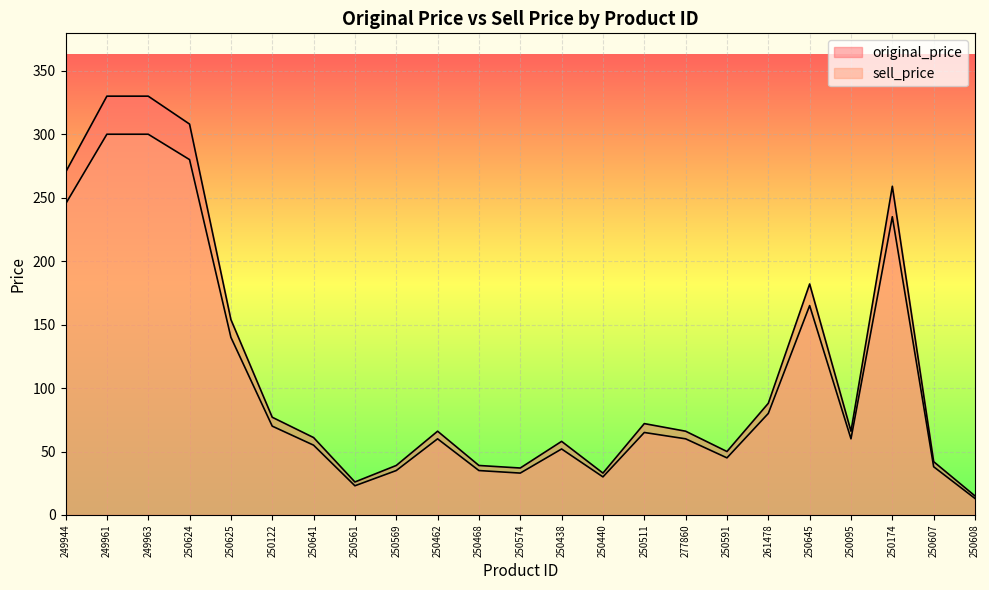

Which has a higher value, 250574 or 250462?

250462